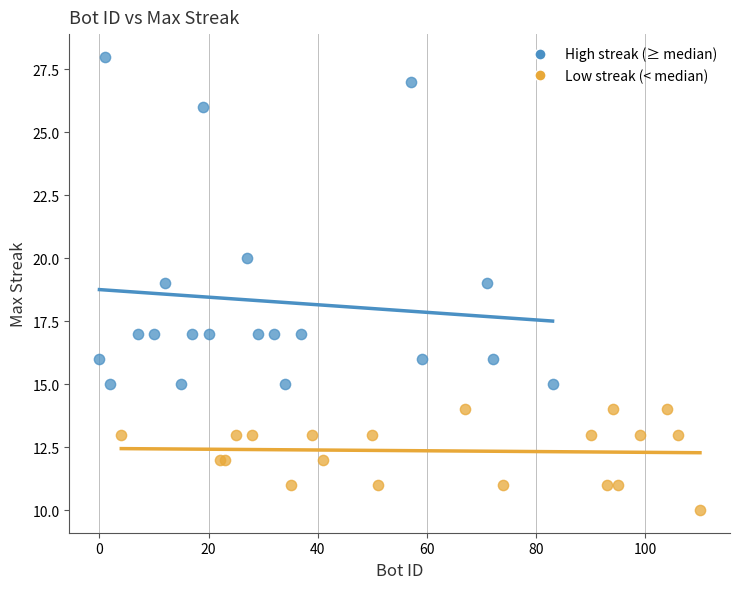

Which series contains the highest Y value?

High streak (≥ median)